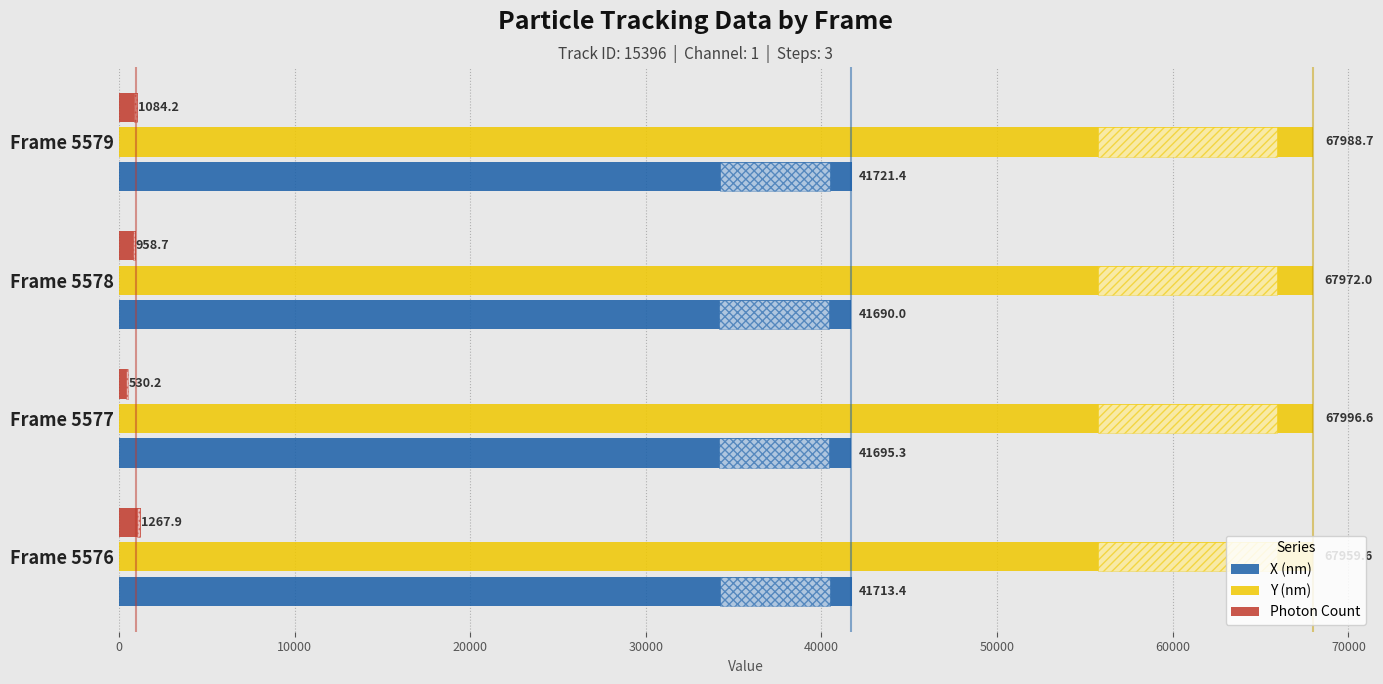

How many distinct data groups are displayed?

3